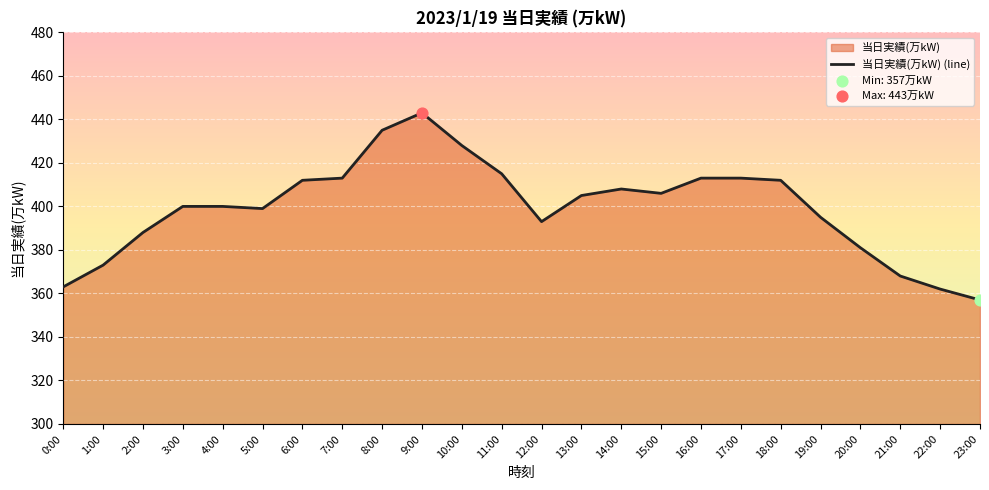

What is the ratio of the value at 6:00 to the value at 15:00?

1.0